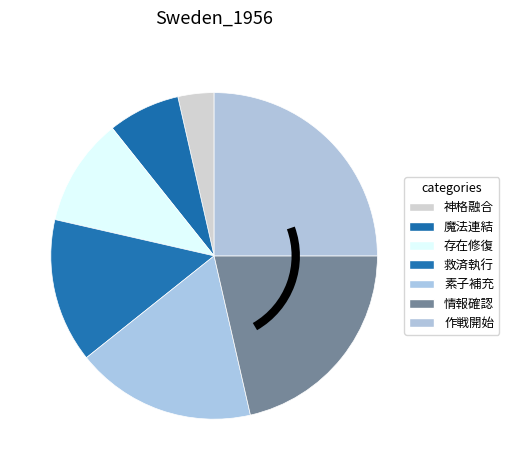

How many segments does this pie chart have?

7